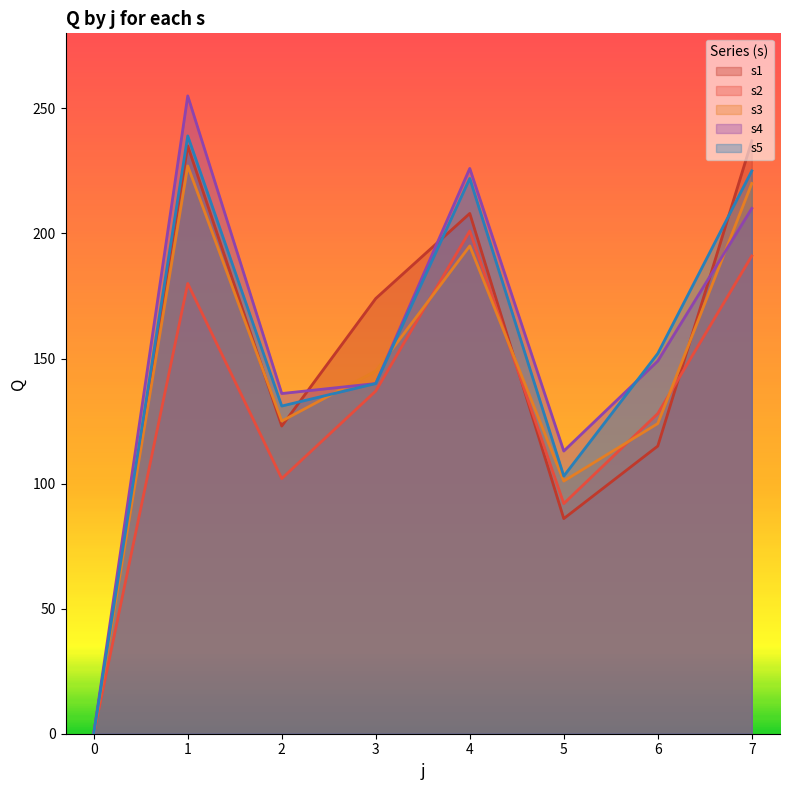

At which label does s2 reach its peak?

4